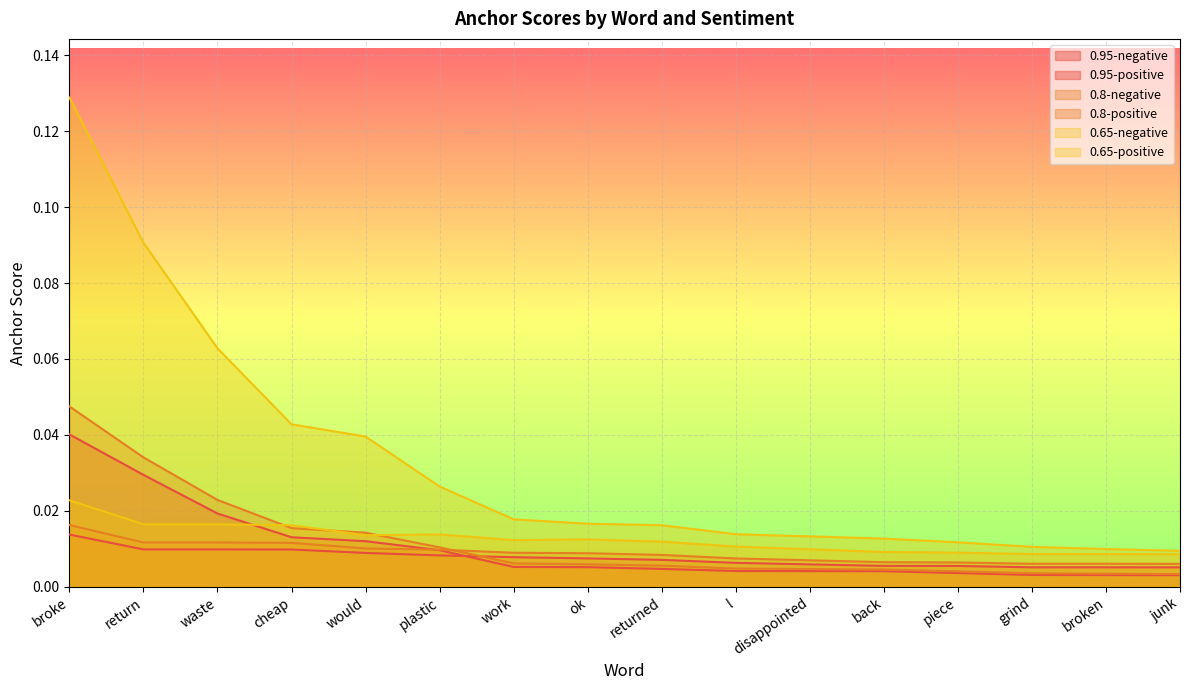

True or false: 0.8-positive and 0.65-positive cross at least once.

False